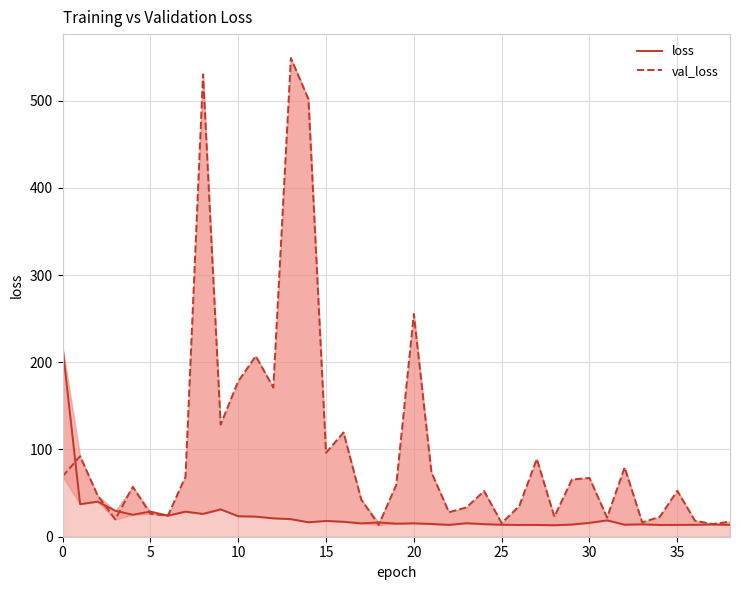

Between 9 and 30, which is larger?

9